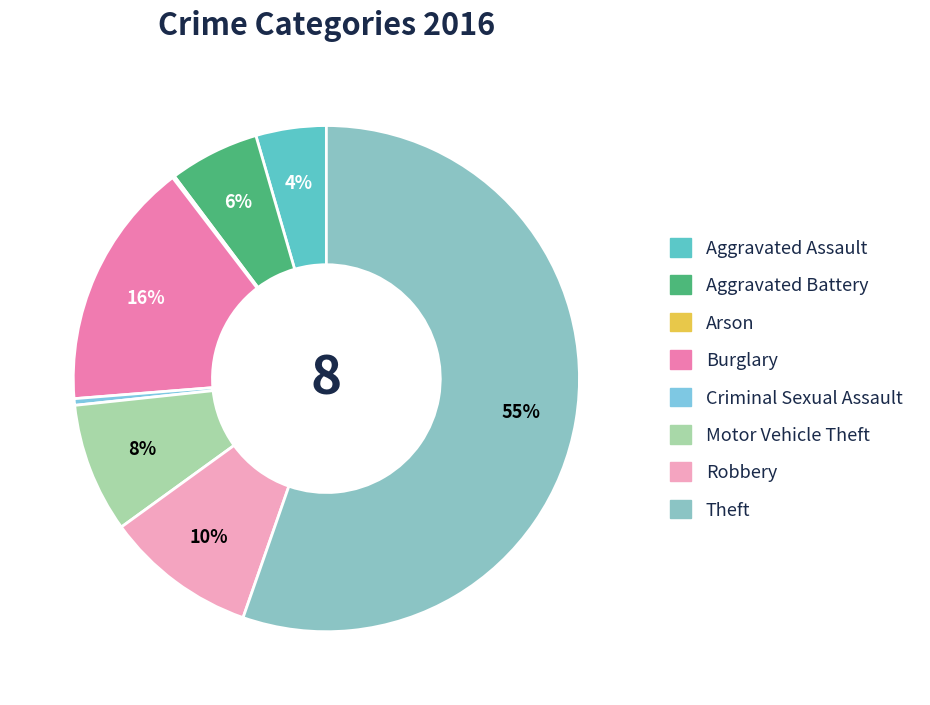

Which category has the biggest portion of the pie?

Theft